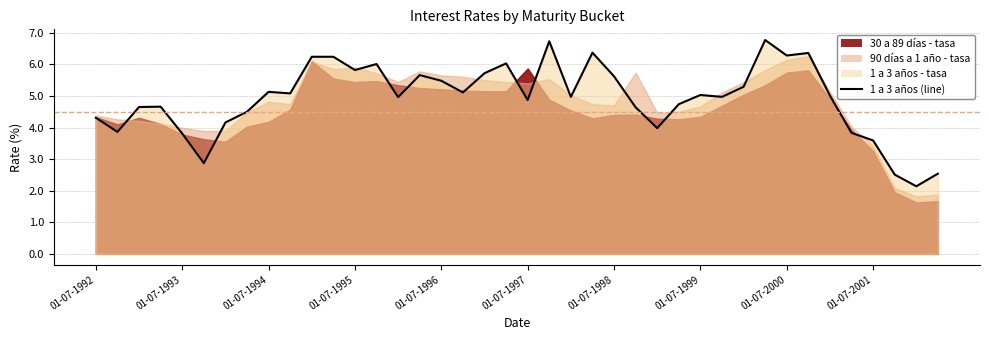

True or false: there are more than 1 points higher than both neighbors.

True